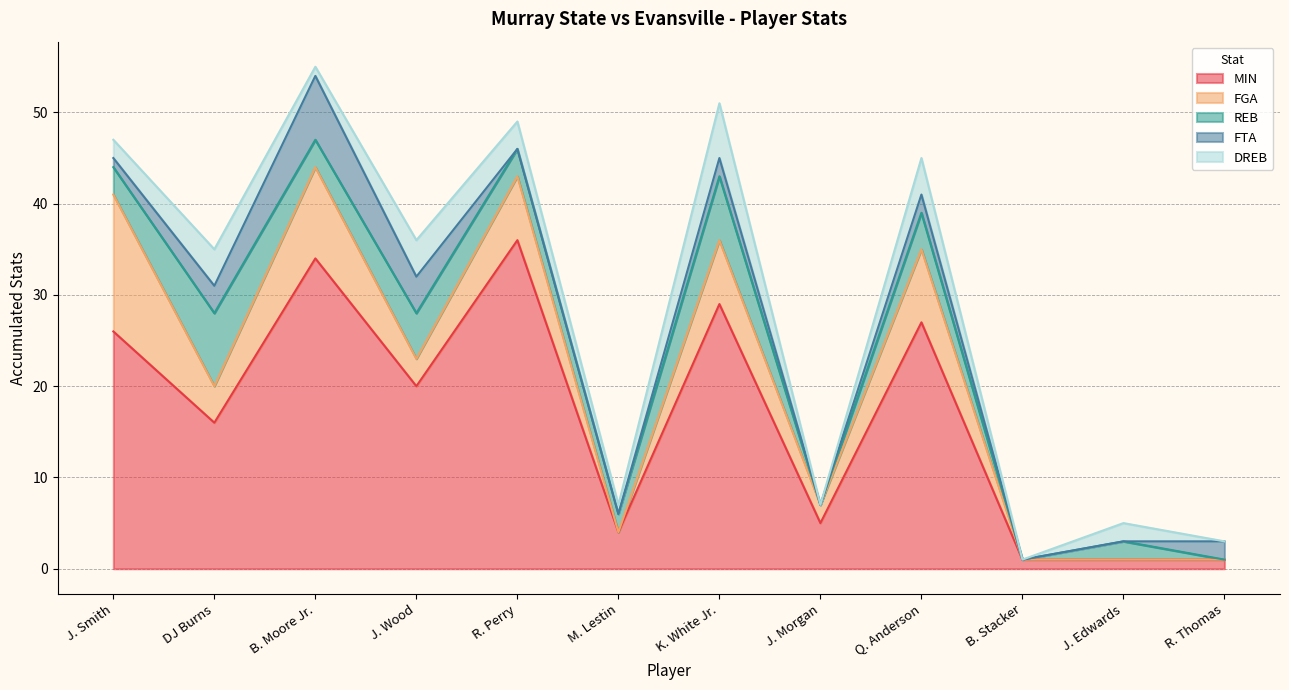

Which series changed the most between M. Lestin and Q. Anderson?

MIN